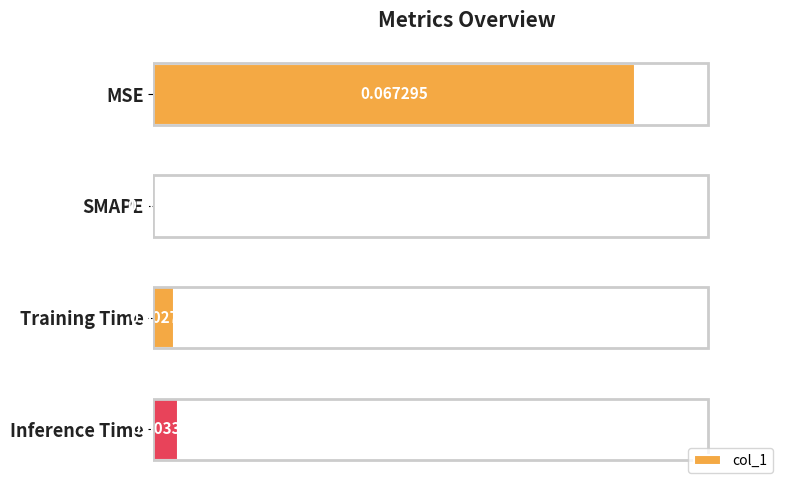

At which label is the value closest to 0?

SMAPE